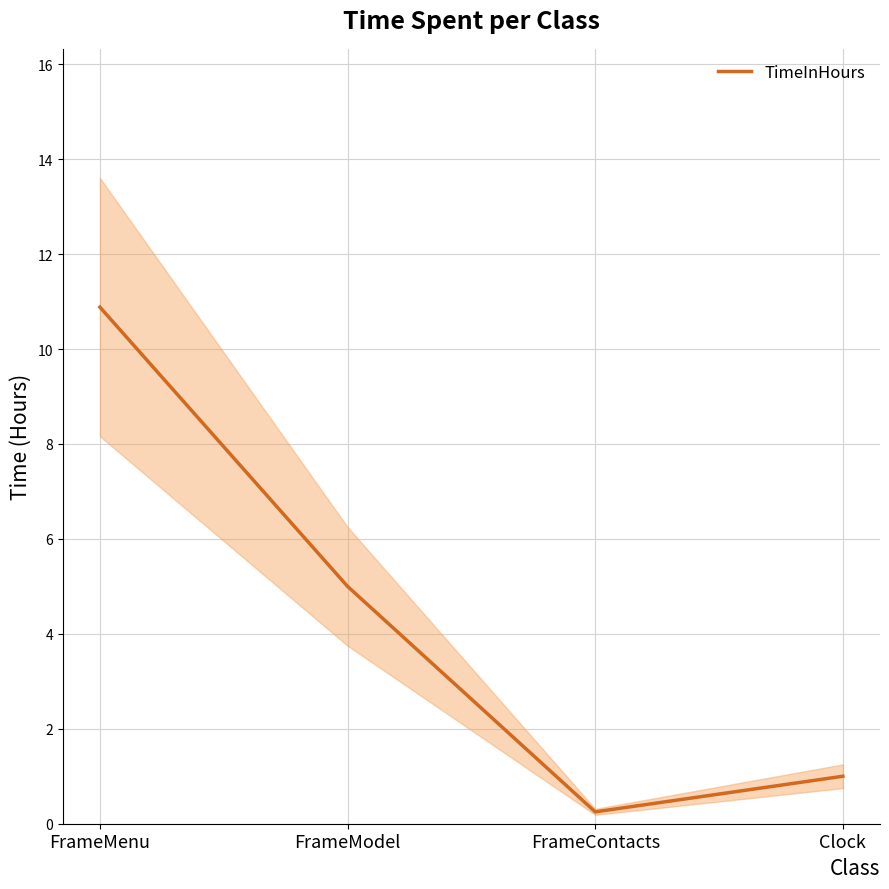

What is the approximate value at FrameMenu?

10.9